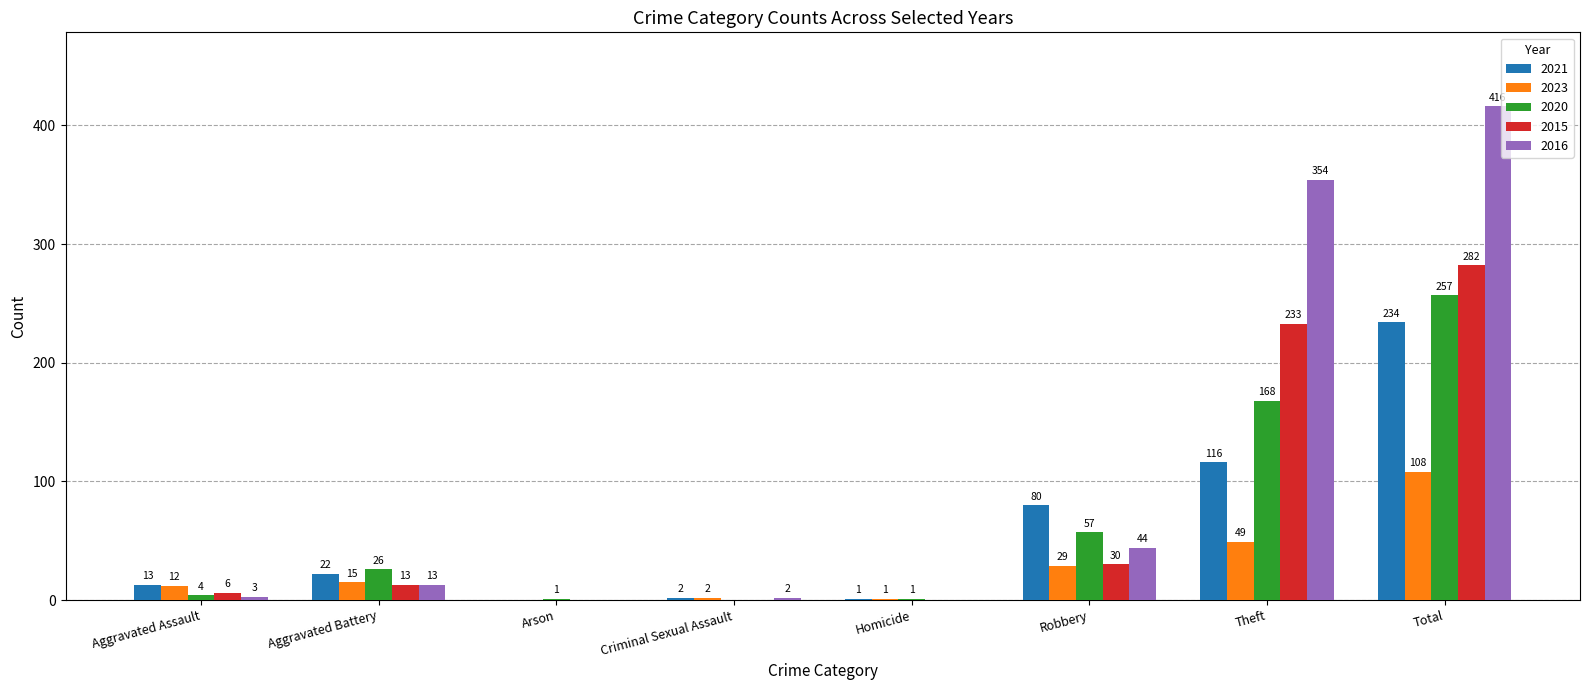

The 2016 series shows 354 at Theft. True or false?

True